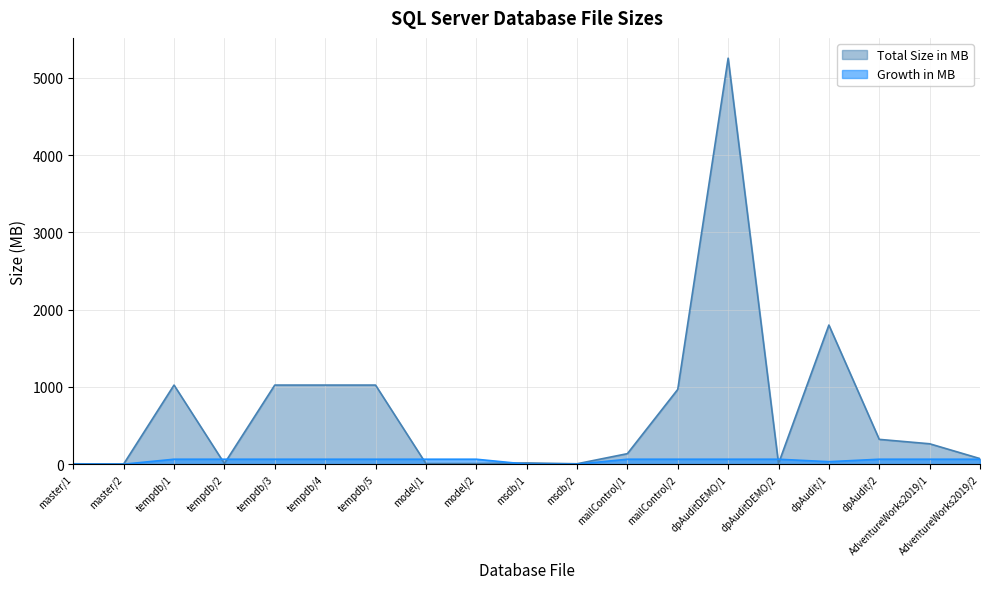

What is the sum of all Growth in MB values?

928